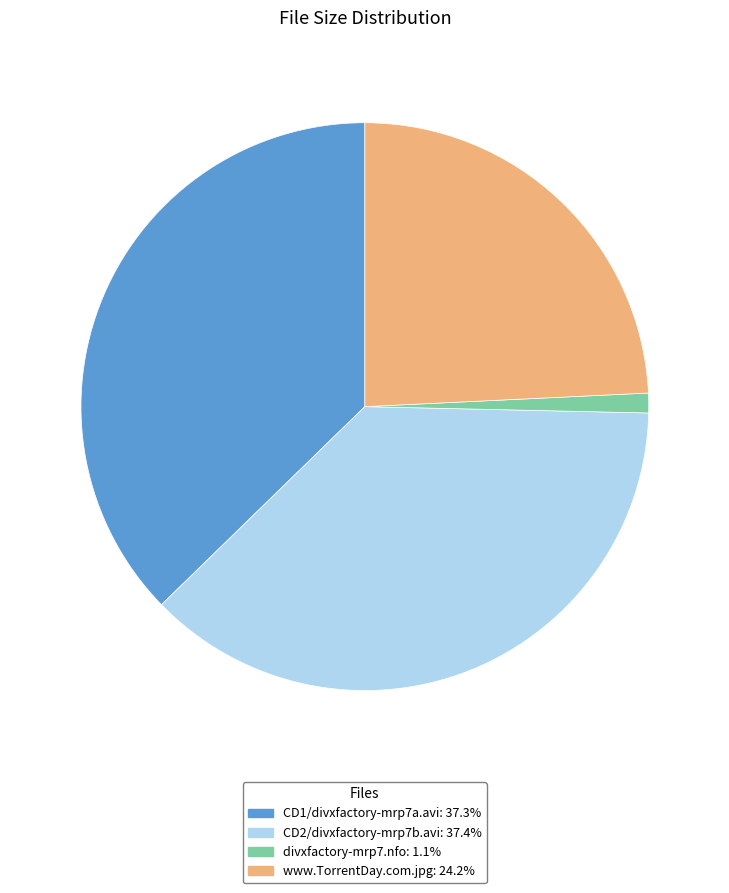

What is the smallest slice in the pie chart?

divxfactory-mrp7.nfo